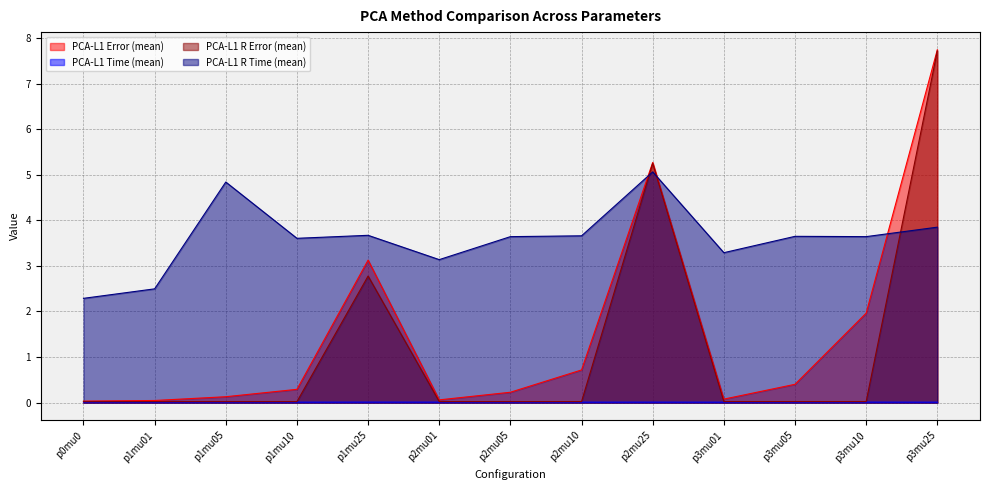

Where is the first local minimum for PCA-L1 Error (mean)?

p2mu01